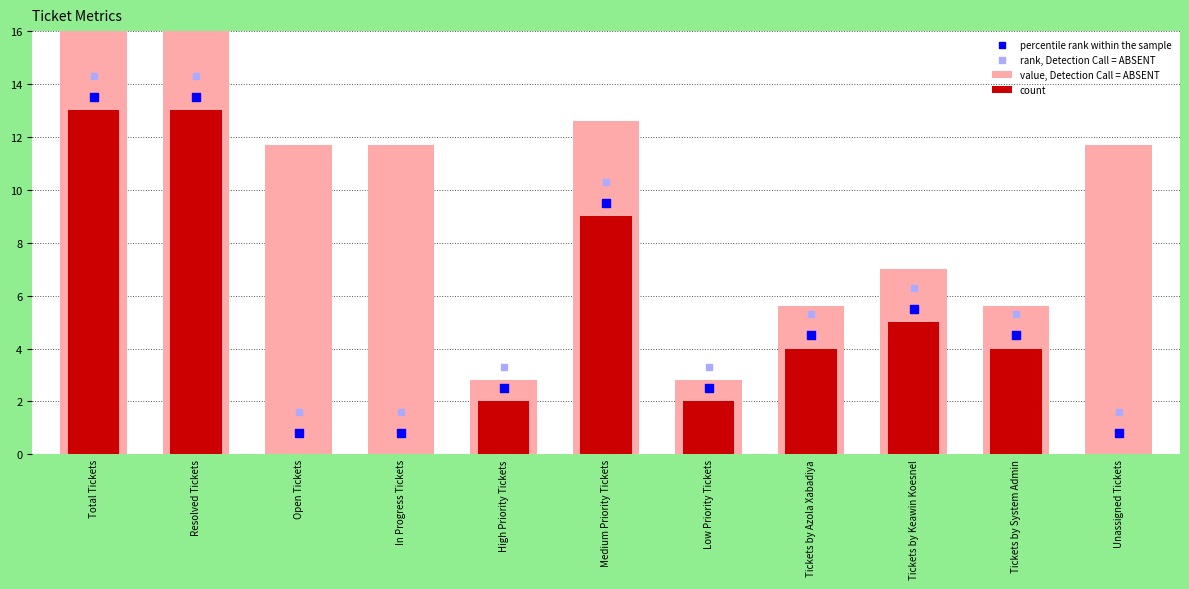

What are all the series names shown in the legend?

value, Detection Call = ABSENT, count, percentile rank within the sample, rank, Detection Call = ABSENT